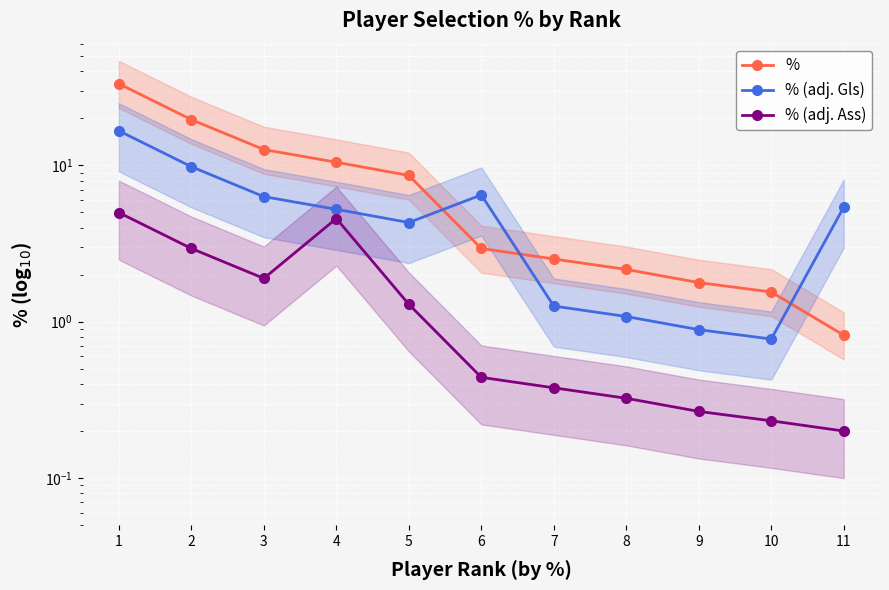

Which series has the largest range (max minus min)?

%